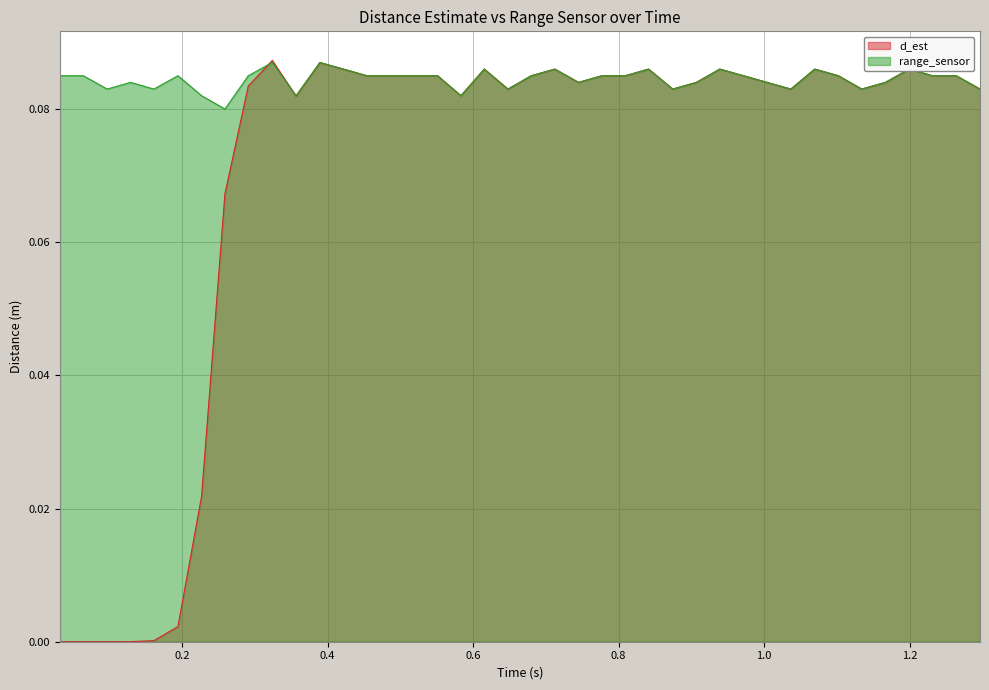

Rank the series by their average value, from lowest to highest.

d_est, range_sensor